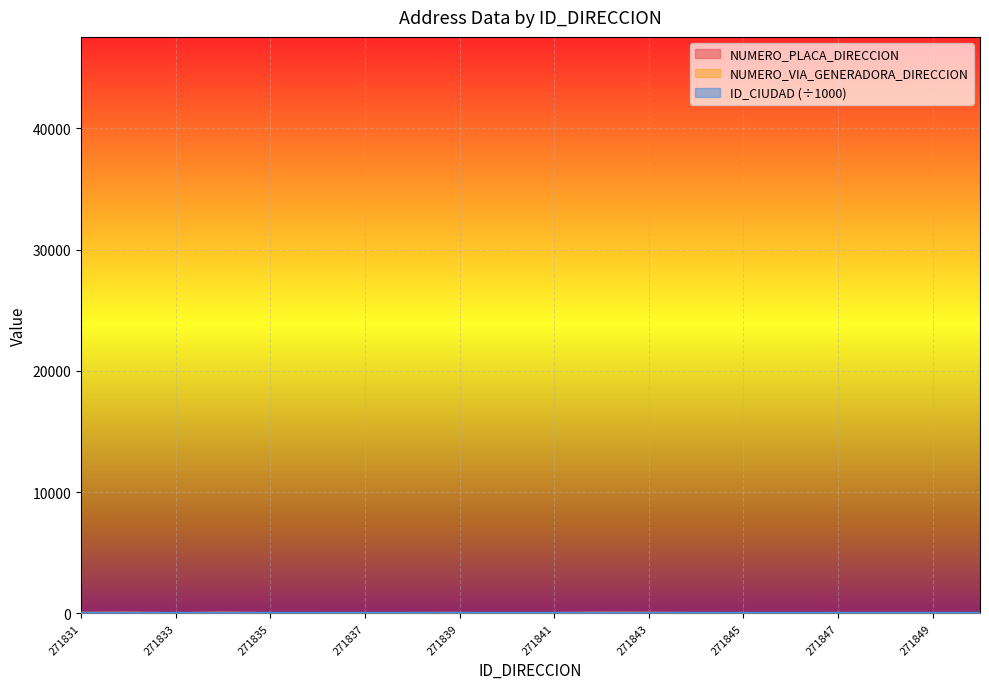

Which category has the highest value across all series?

271834